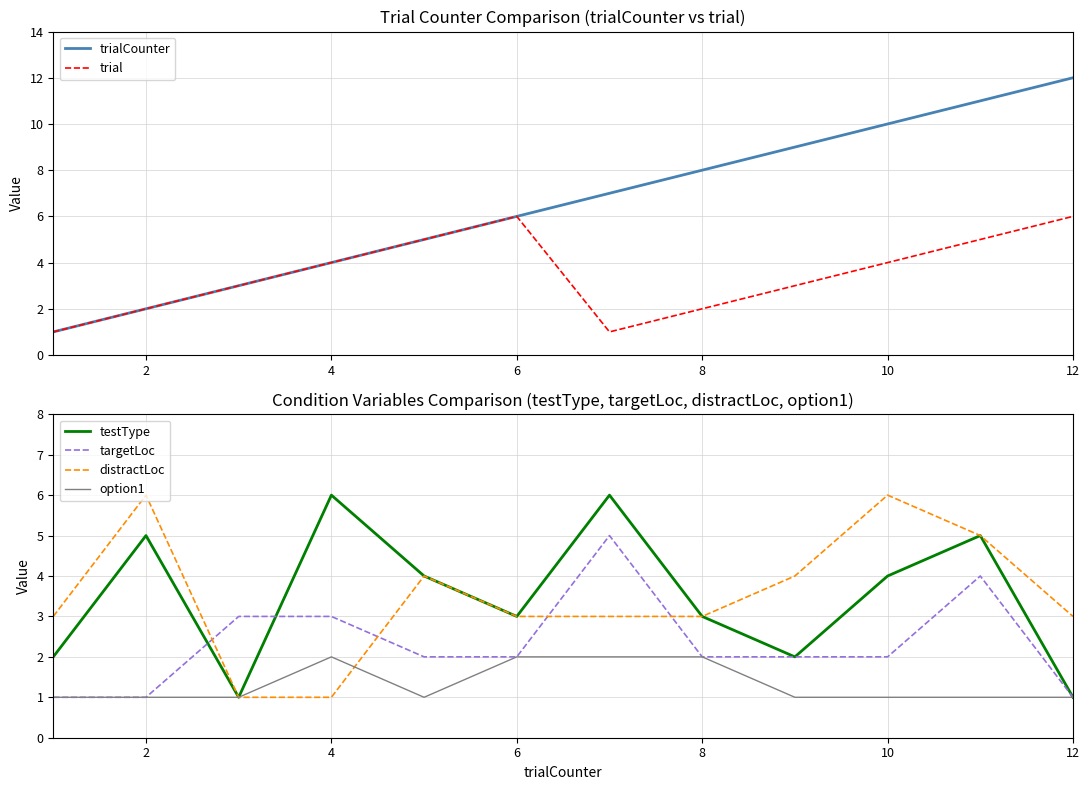

What is the approximate value of trial at 10?

4